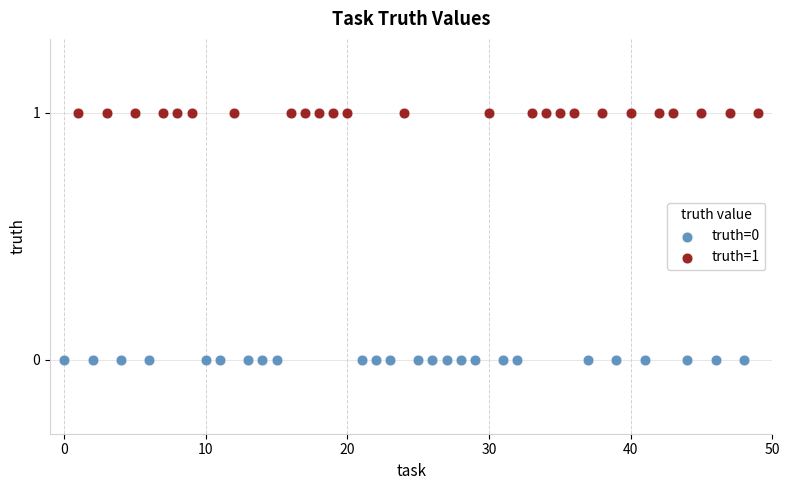

Which series contains the highest Y value?

truth=1